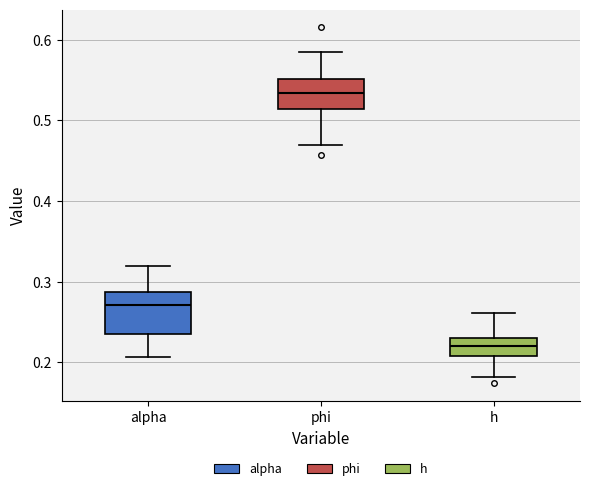

Which box is the tallest, from its lower edge to its upper edge?

alpha